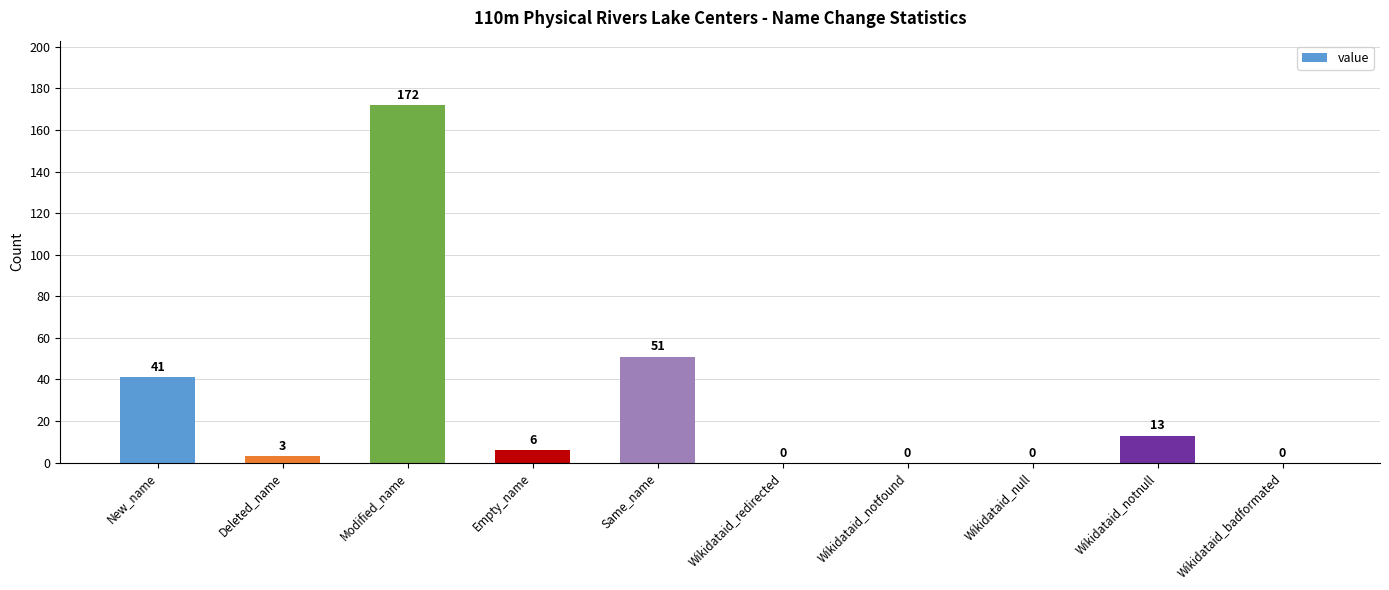

Are the bars grouped side by side (vs. stacked)?

No